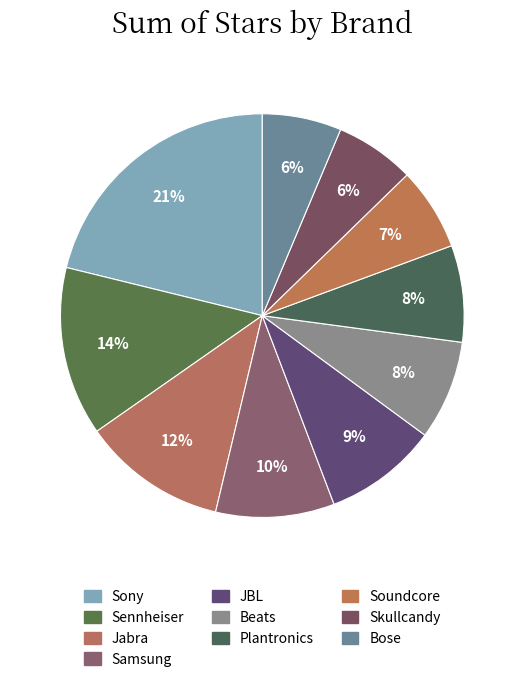

What is the total percentage of Plantronics and JBL?

16.9%